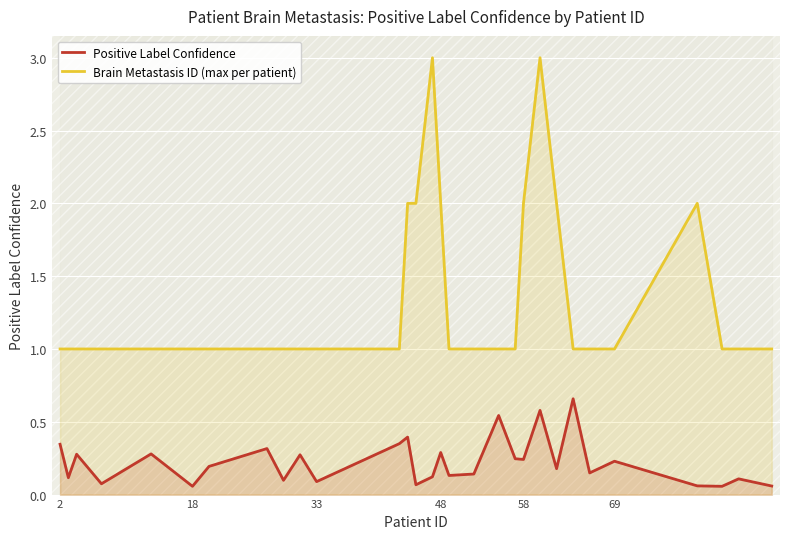

How many lines are shown in the chart?

2